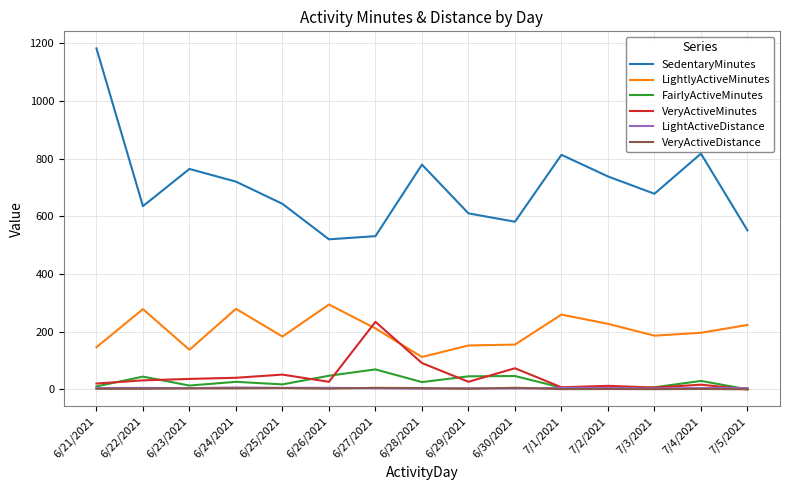

Is it true that VeryActiveMinutes equals 91.0 at 6/28/2021?

True